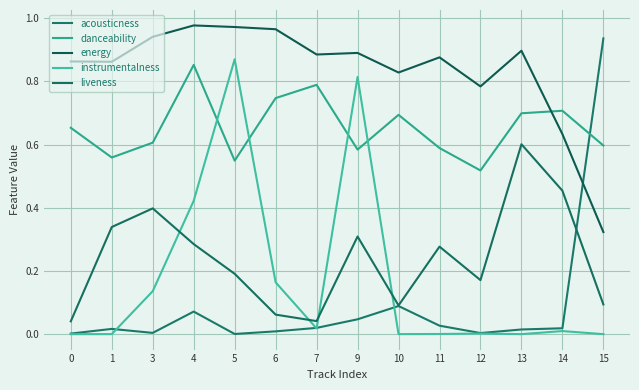

Does the chart have visible grid lines?

Yes